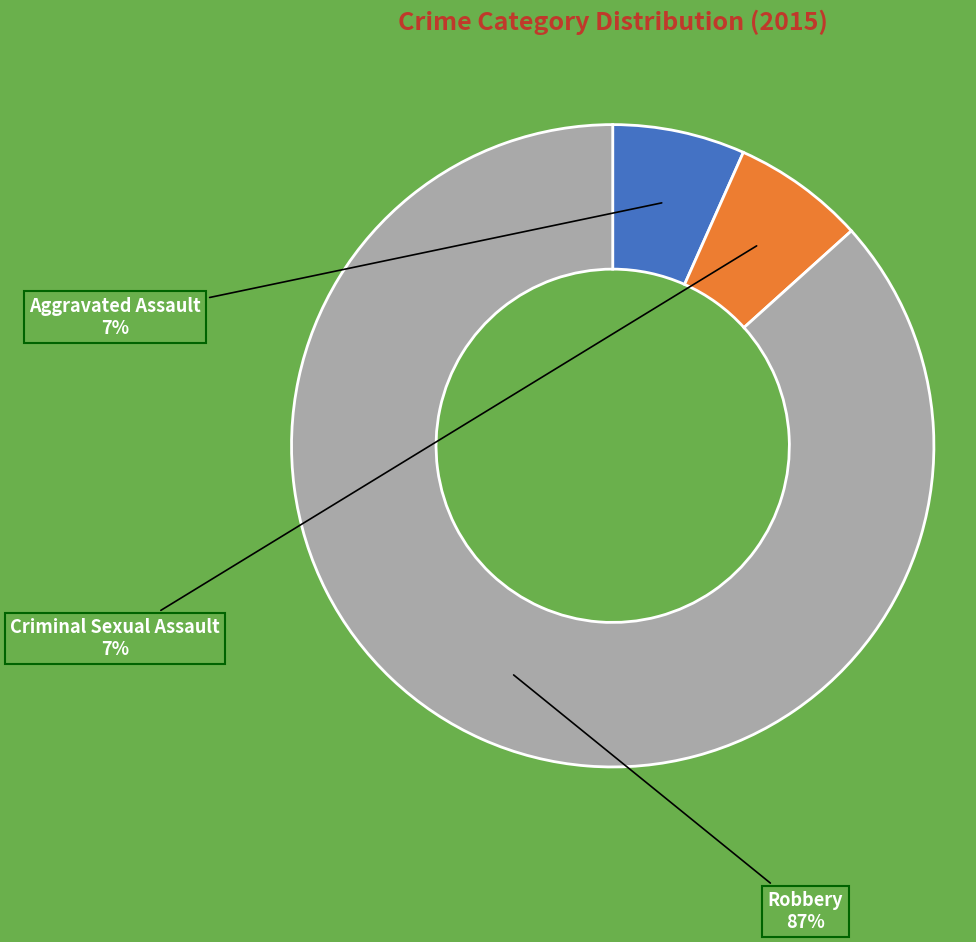

Which slice is the largest?

Robbery